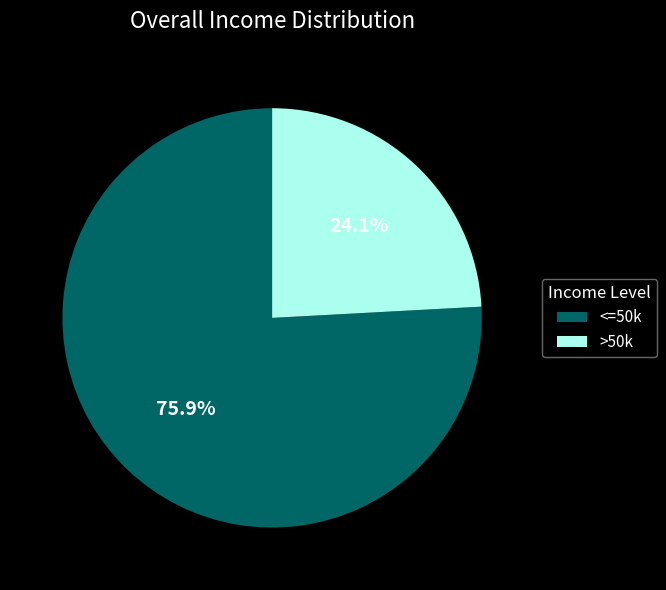

What is the largest slice in the pie chart?

<=50k